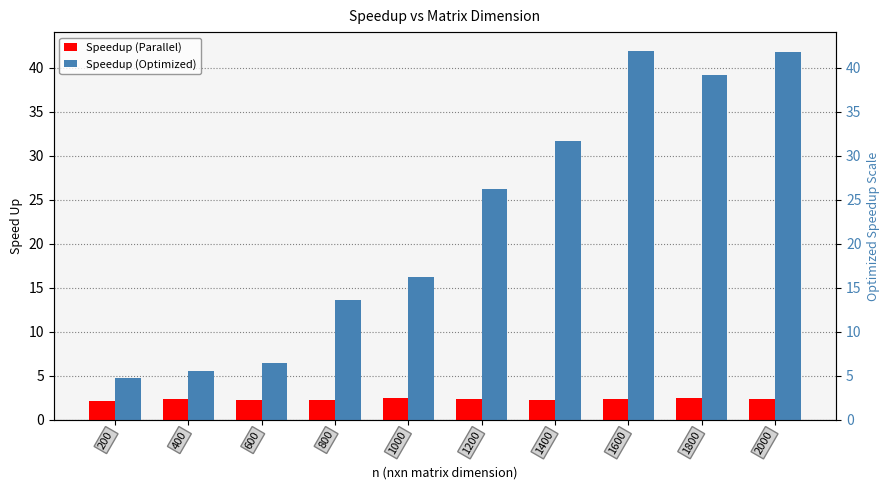

Reading left to right, transcribe all the data shown in this chart.

Speedup (Parallel): 2.1	2.4	2.3	2.2	2.5	2.4	2.3	2.4	2.5	2.4
Speedup (Optimized): 4.8	5.6	6.5	13.6	16.2	26.2	31.7	41.9	39.2	41.7